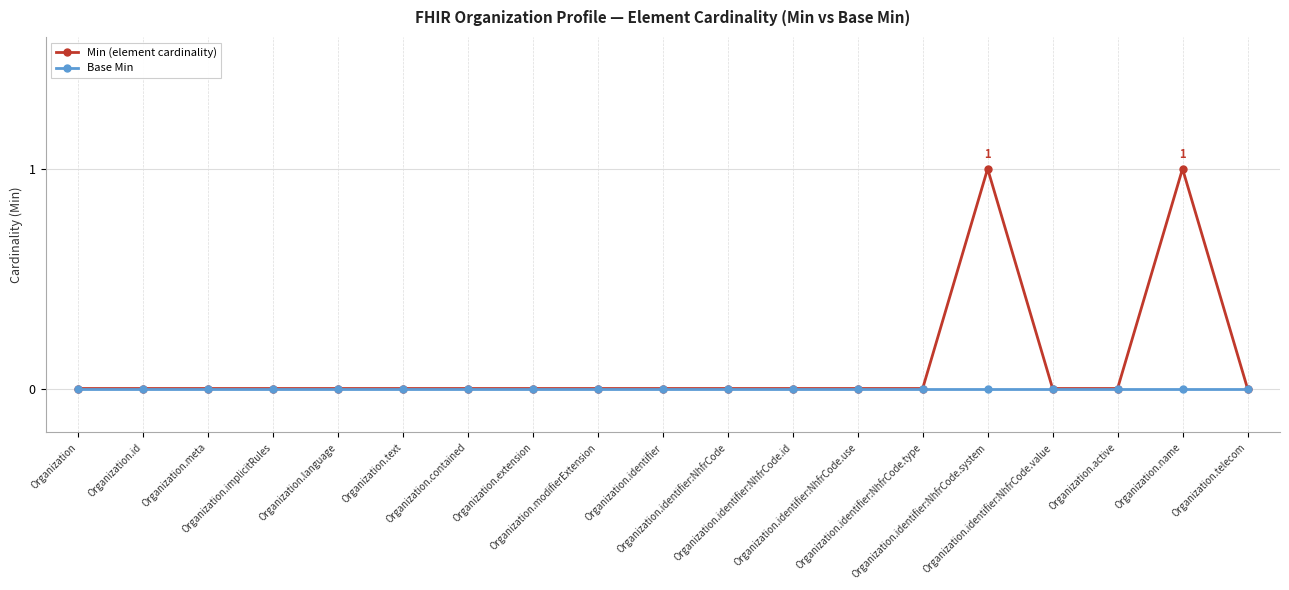

List the series in order of their peak value, lowest first.

Base Min, Min (element cardinality)